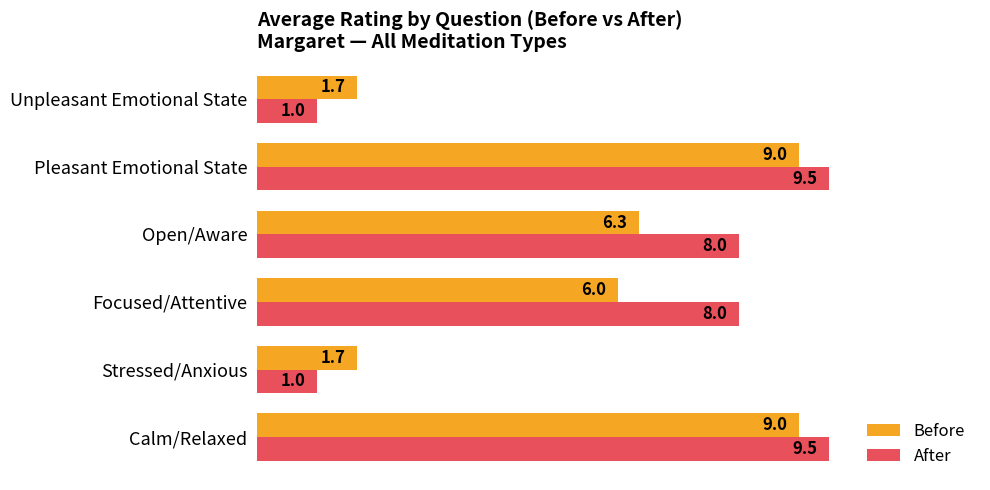

What value does the Before series have at Open/Aware?

6.3